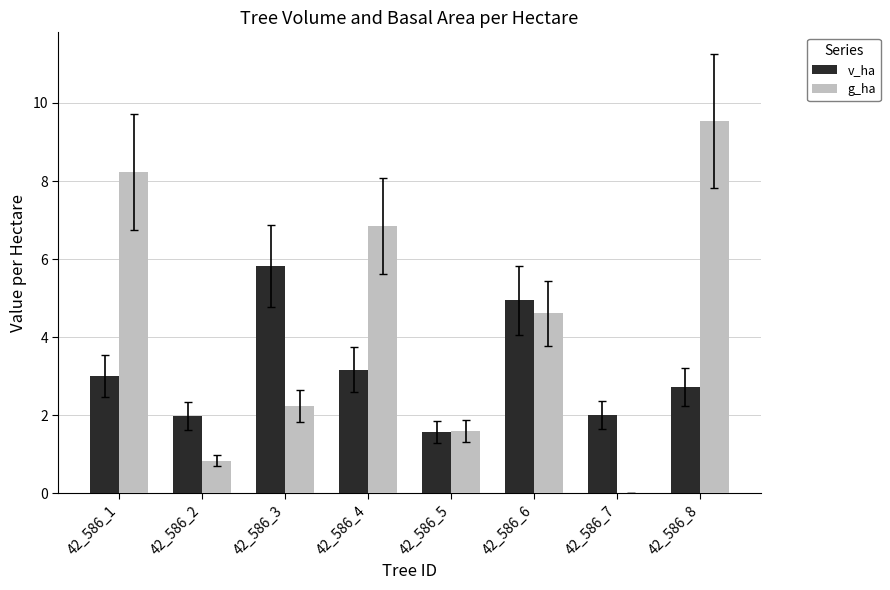

Does the chart contain stacked bars?

No